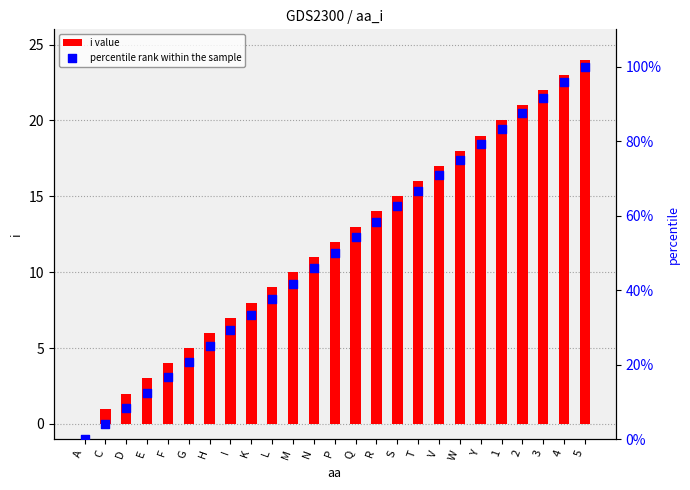

Which series has the largest total across all categories?

percentile rank within the sample